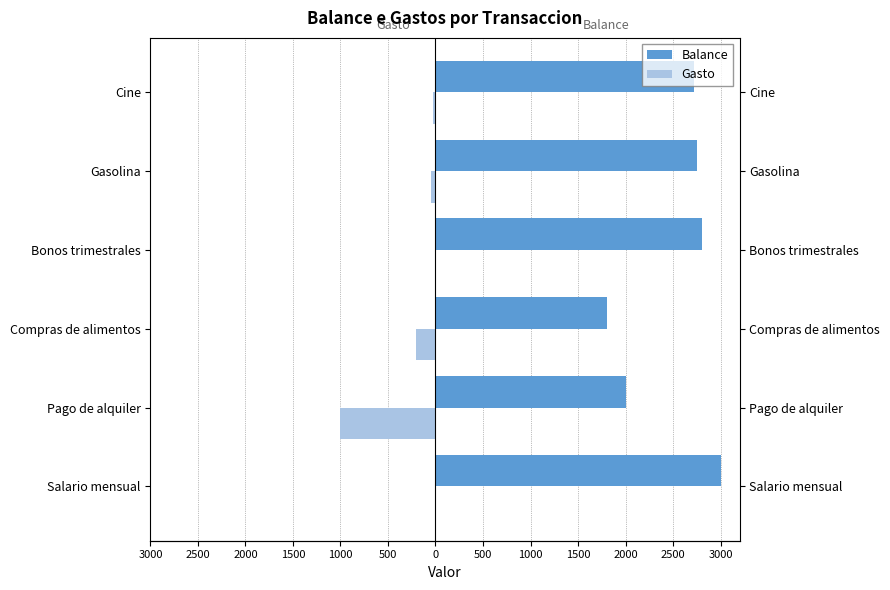

How many data points in Gasto are less than -30?

3